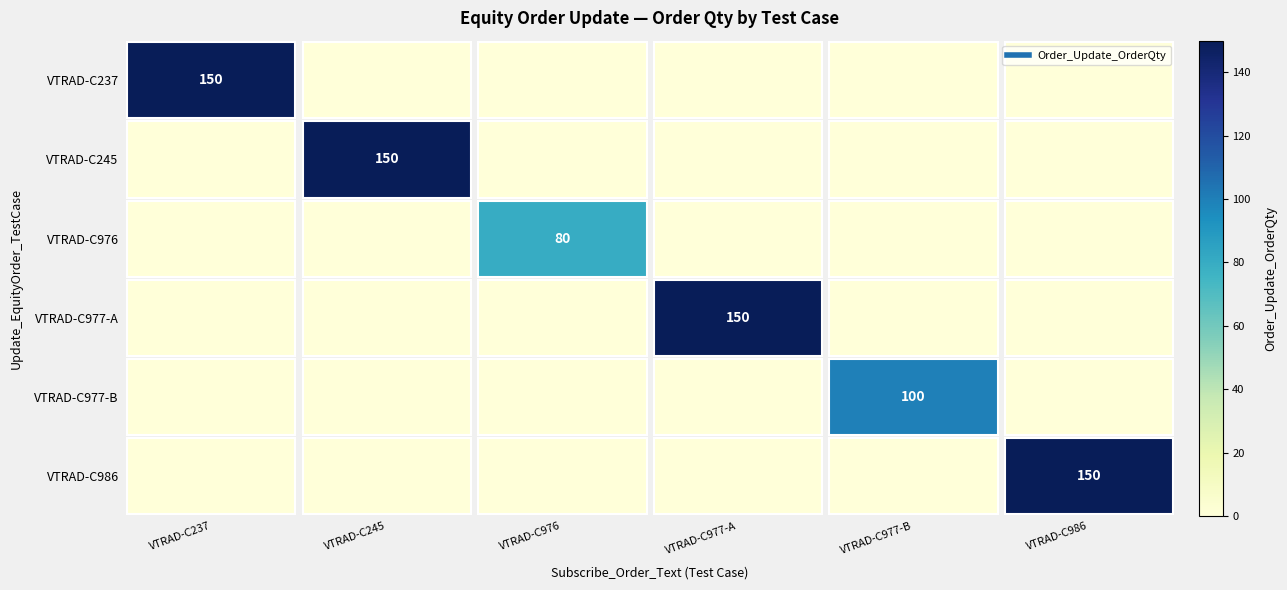

What is the difference between the maximum and minimum values in the VTRAD-C237 series?

150